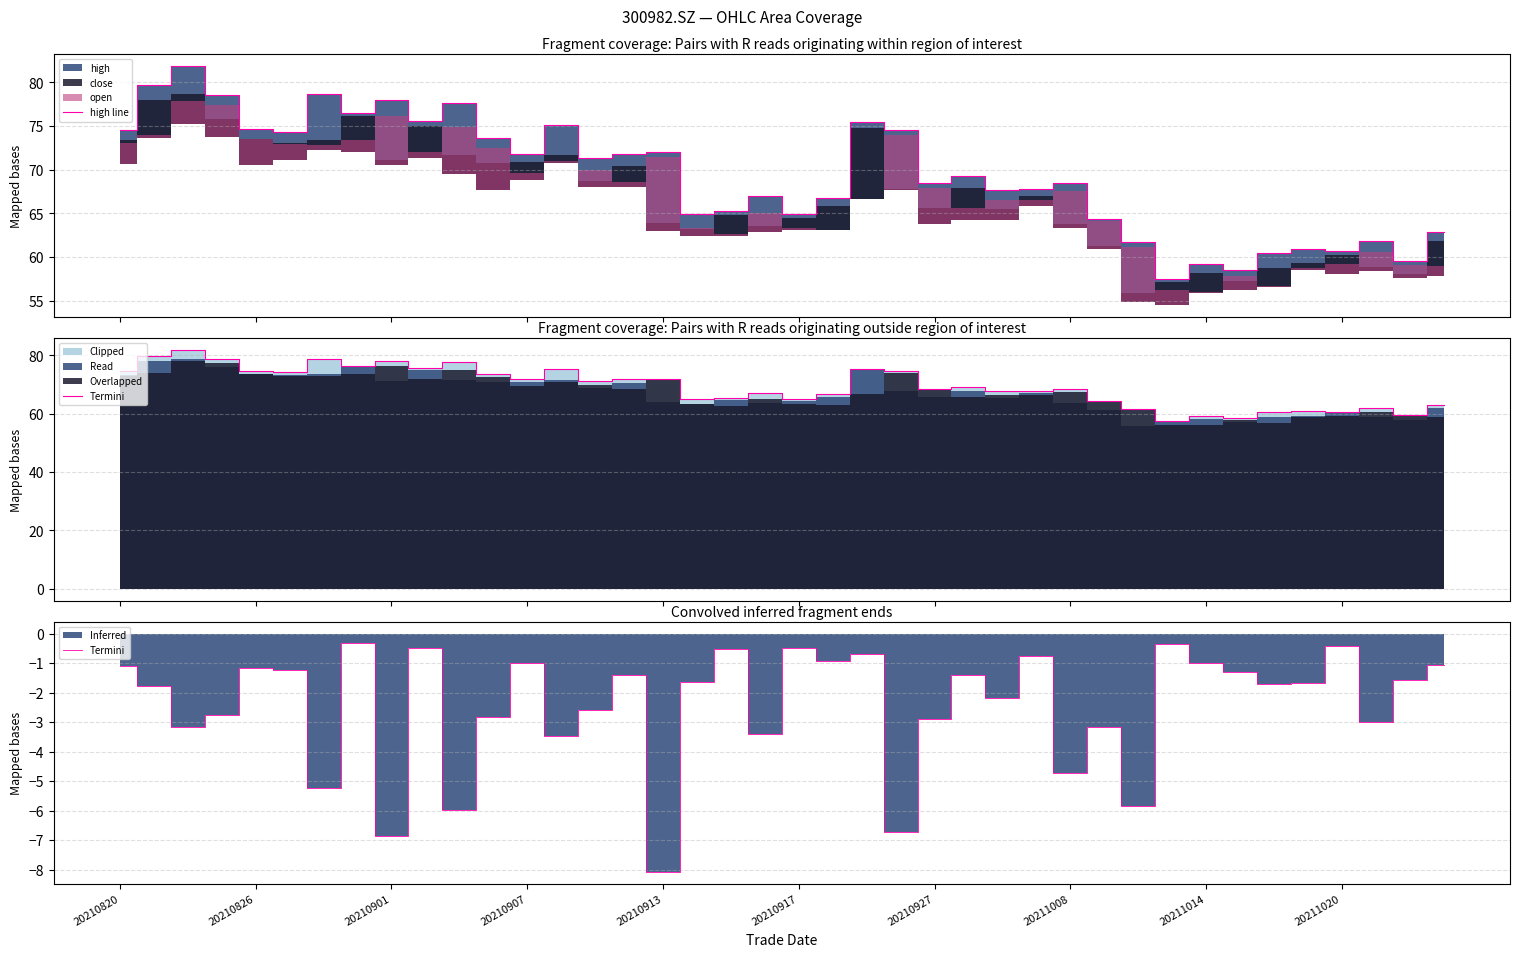

What is the average value of the Termini series?

-2.4